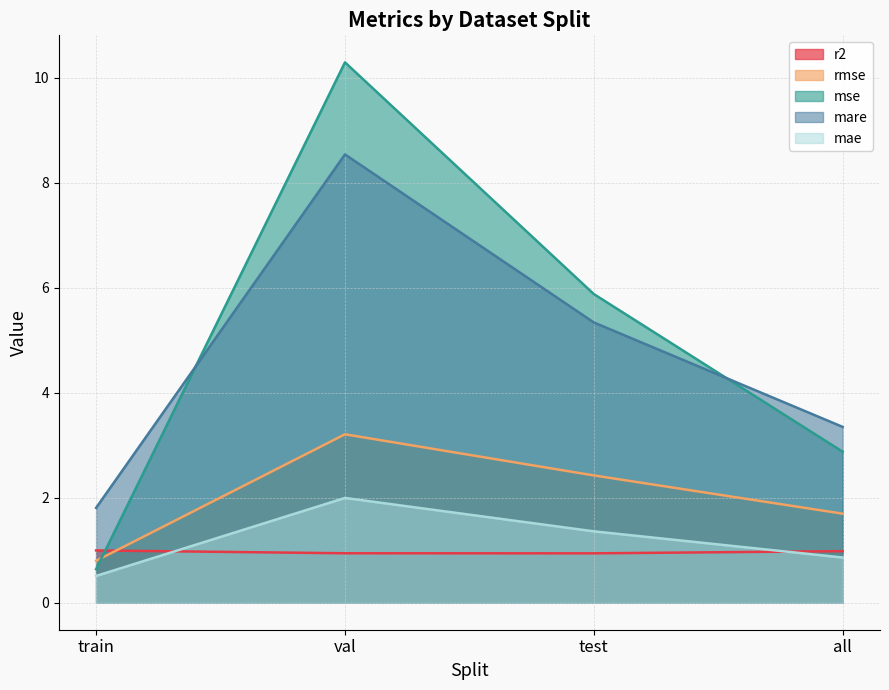

What is the label of the 1st point from the left?

train